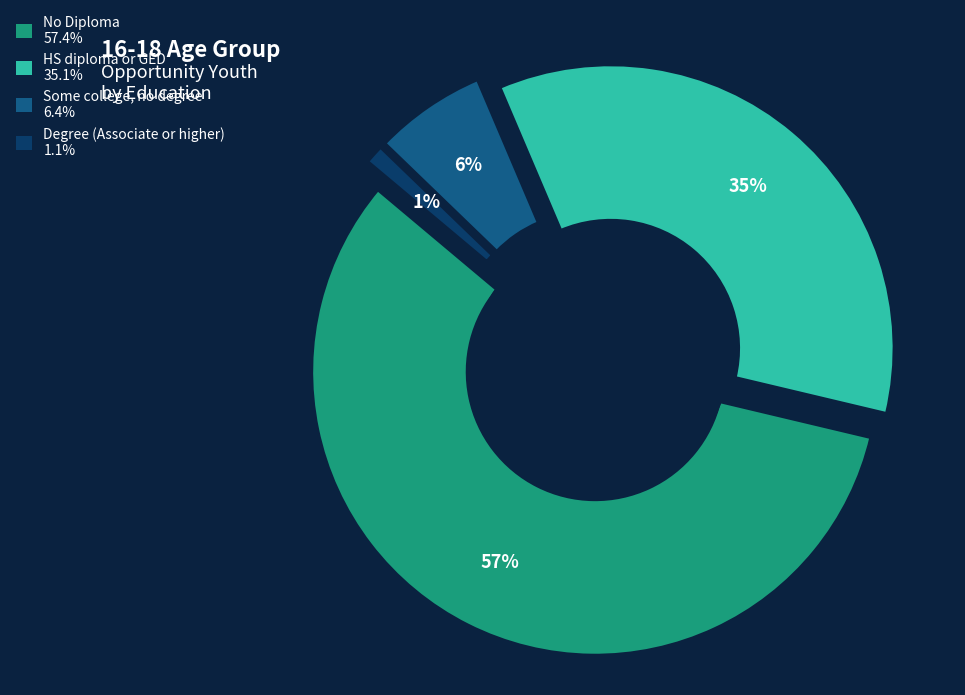

To the nearest percent, what is the difference between the largest and smallest slice percentages?

56%